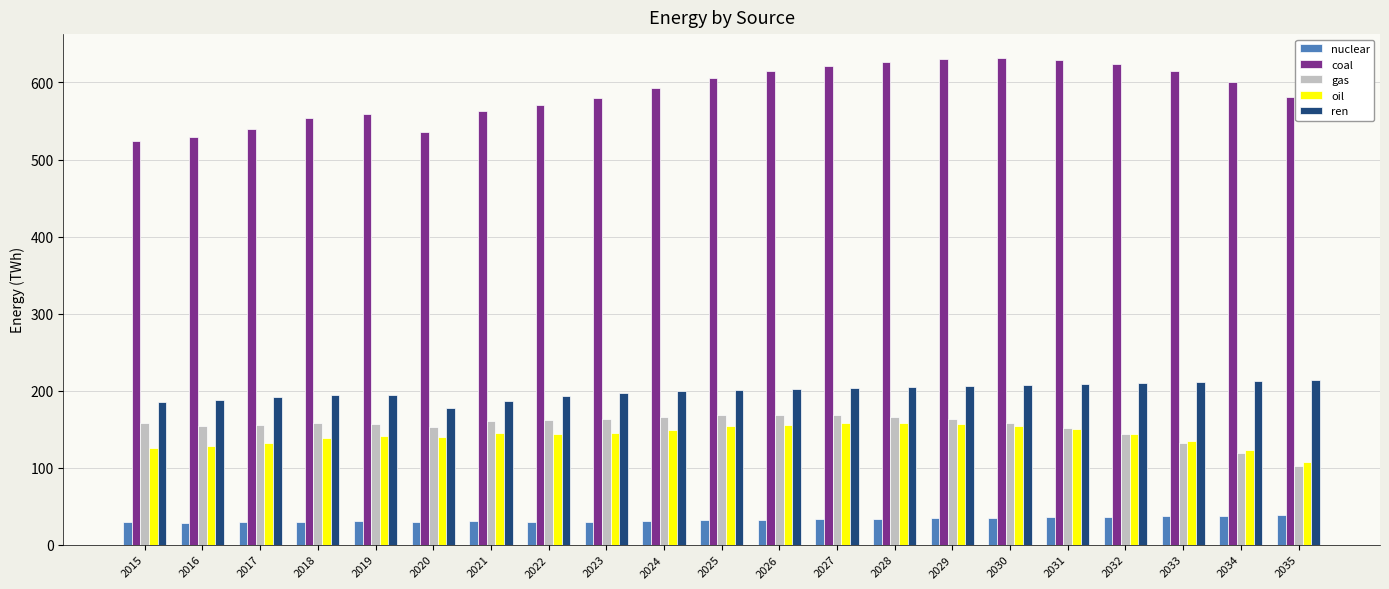

At how many categories does at least one series exceed 81?

21